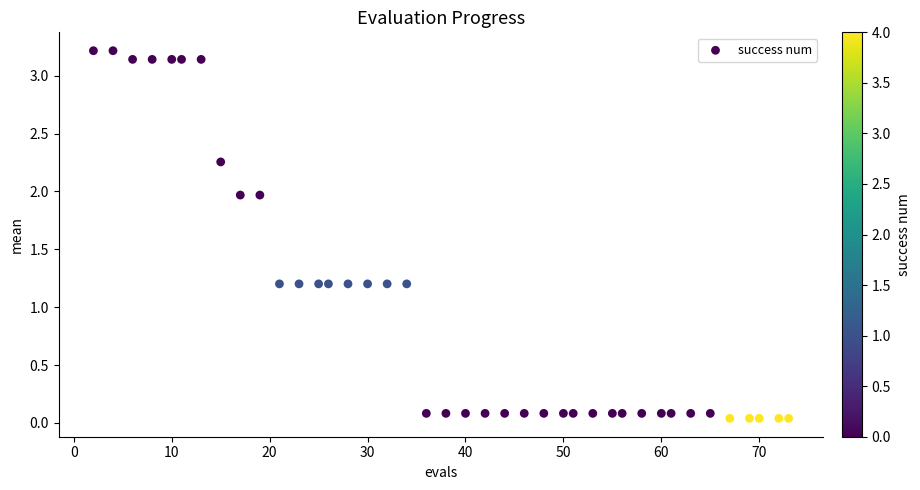

What is the range of Y values (max minus min)?

3.2